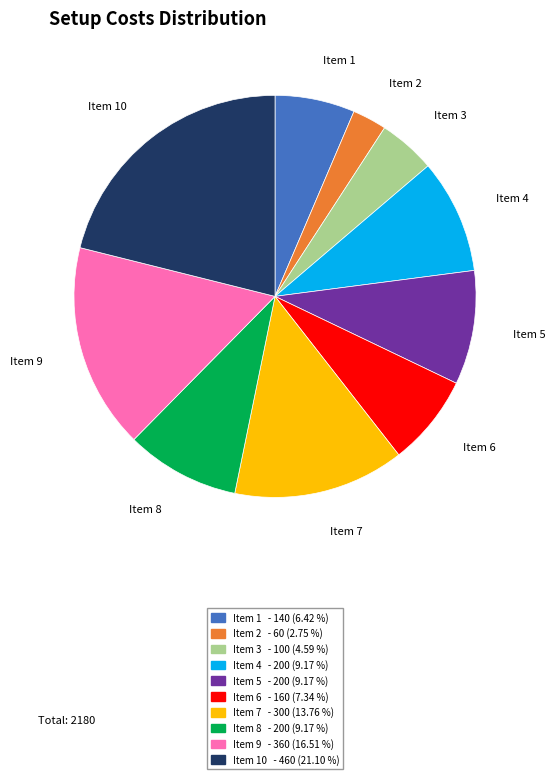

Is there a majority slice in this chart?

No